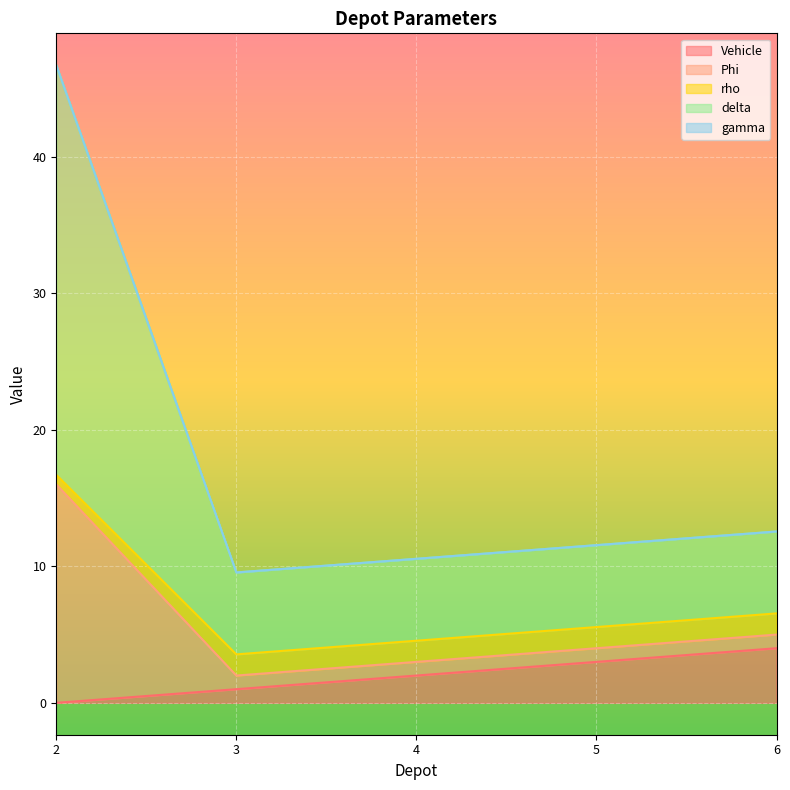

True or false: Vehicle and delta cross at least once.

False